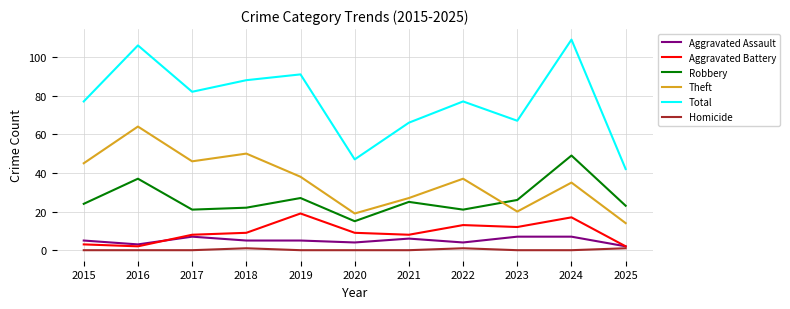

What is the maximum value shown in the chart?

109